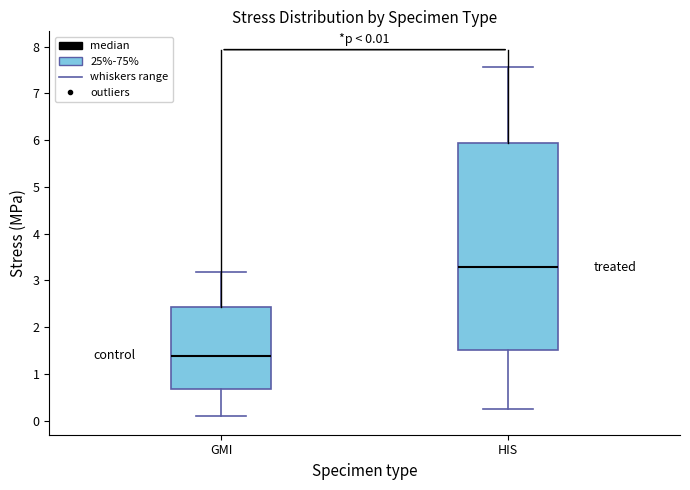

Comparing the boxes themselves (not the whiskers), which one is the tallest?

HIS